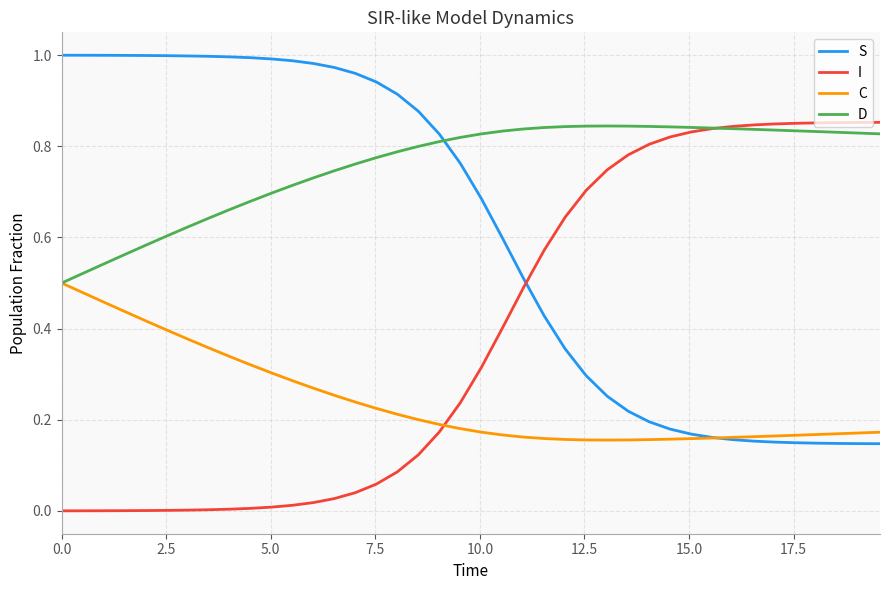

Rank the series by their average value, from lowest to highest.

C, I, S, D